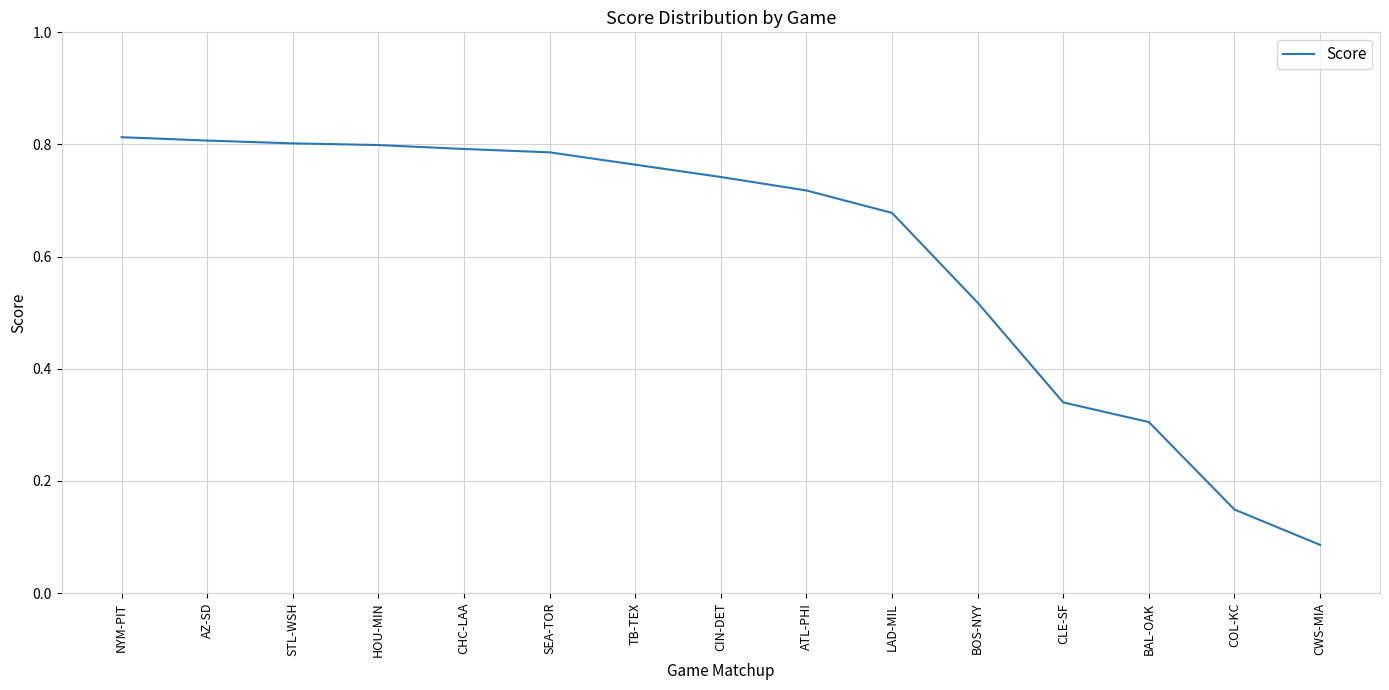

Is it true that the value at NYM-PIT is 1.4?

False